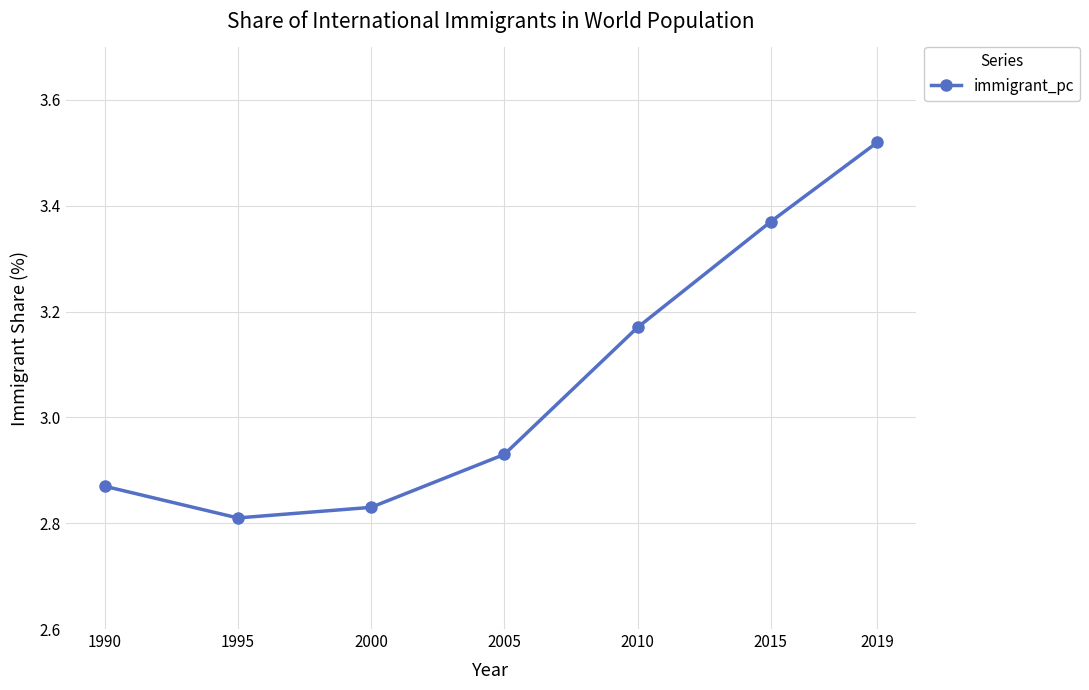

Where is the data nearest to the value 3?

2005